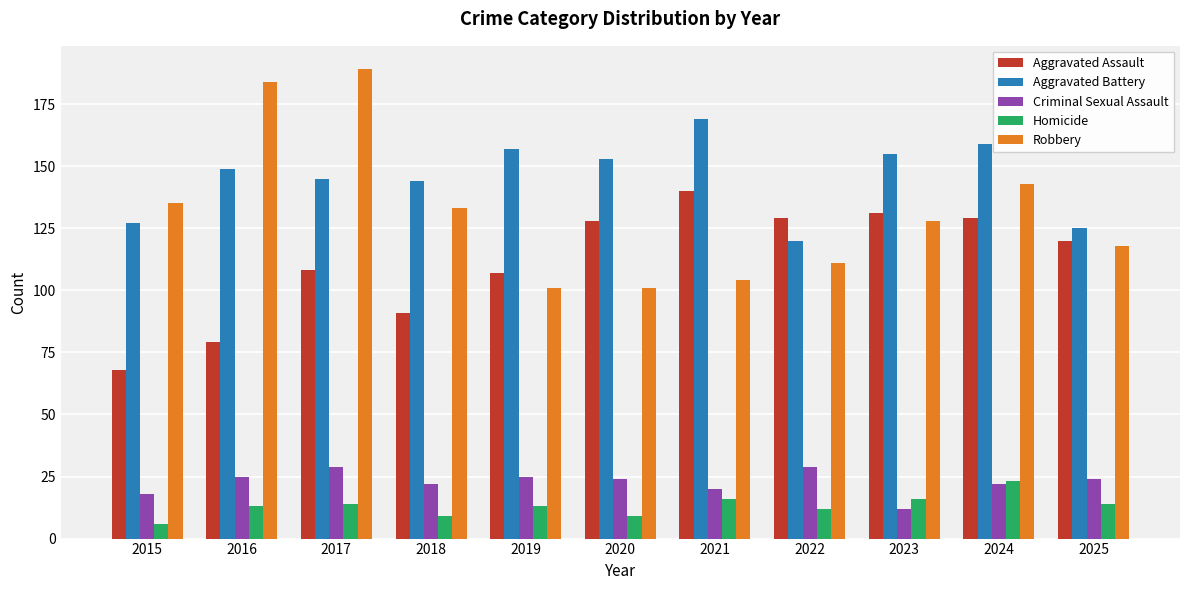

What is the difference between the maximum and minimum values in the Robbery series?

88